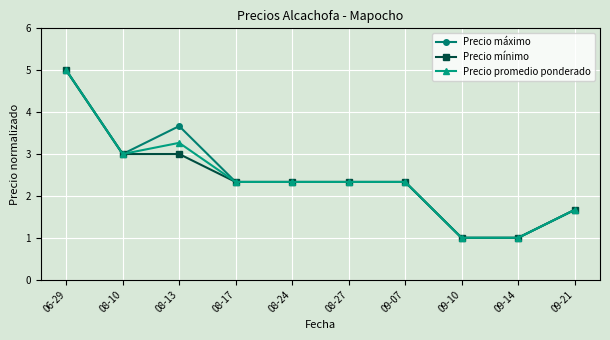

Which label corresponds to the largest value in the chart?

06-29